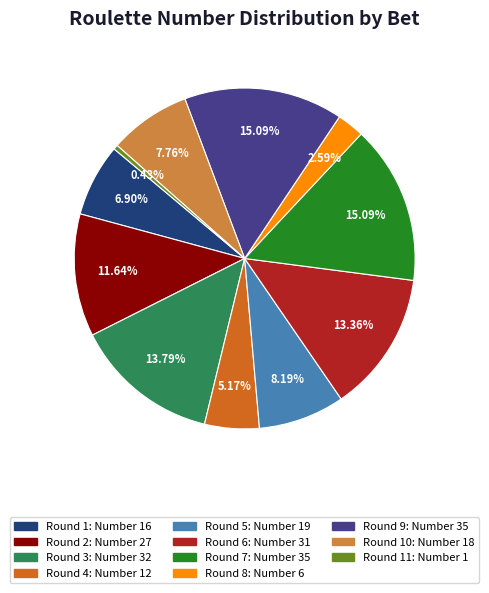

Is the sum of Round 7: Number 35 and Round 5: Number 19 greater than half?

No